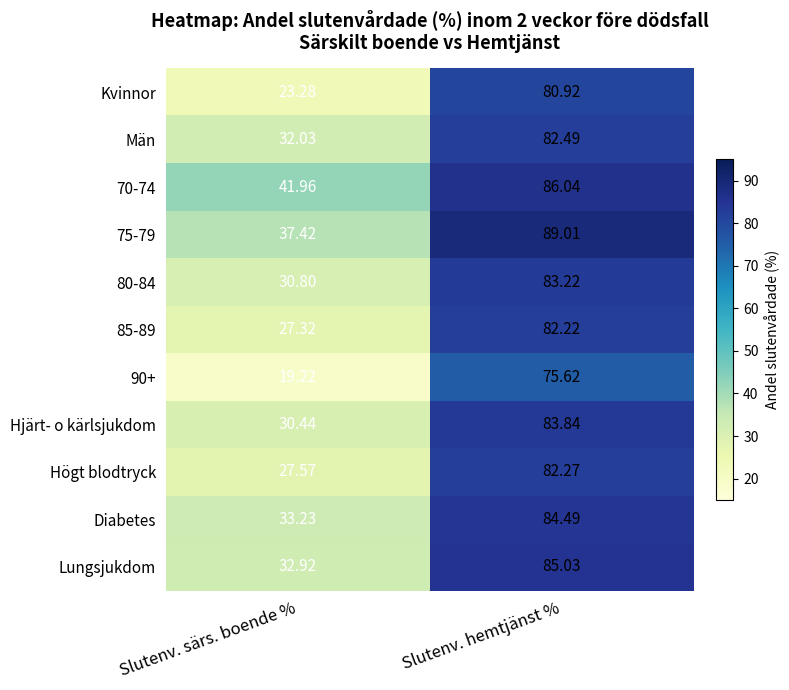

At which category is the sum across all series the highest?

Slutenv. hemtjänst %